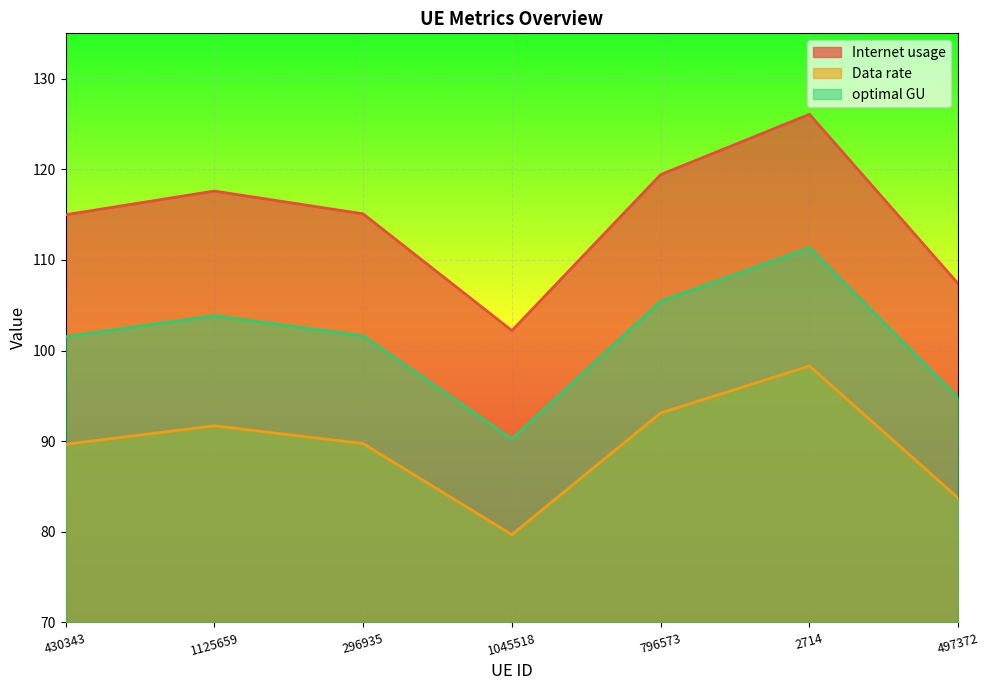

What is the total value across all series at 497372?

285.9